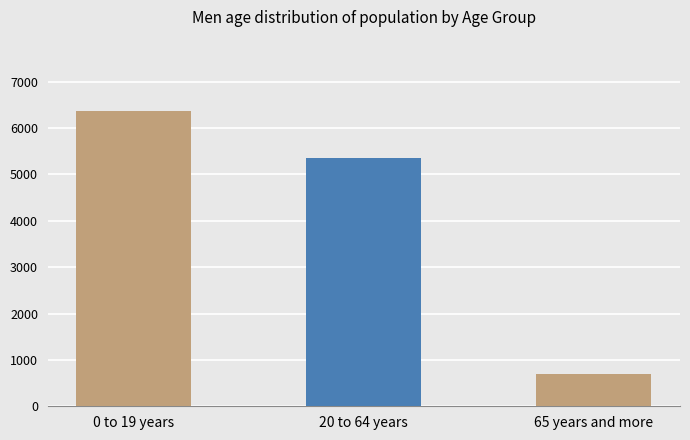

Count the number of categories in the chart.

3